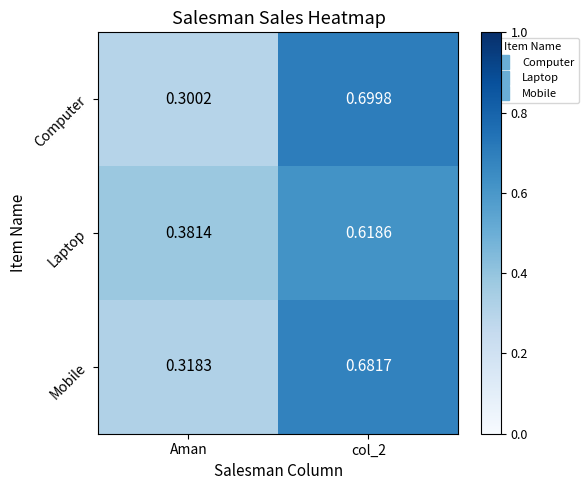

Between Aman and col_2, which series saw the biggest shift?

Computer